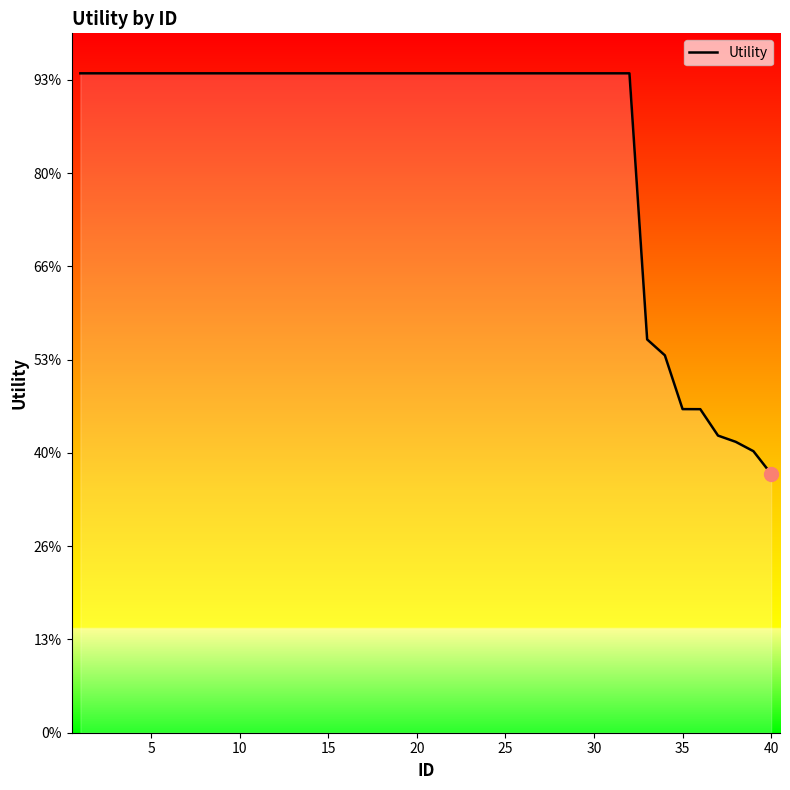

True or false: there are more than 0 points higher than both neighbors.

False